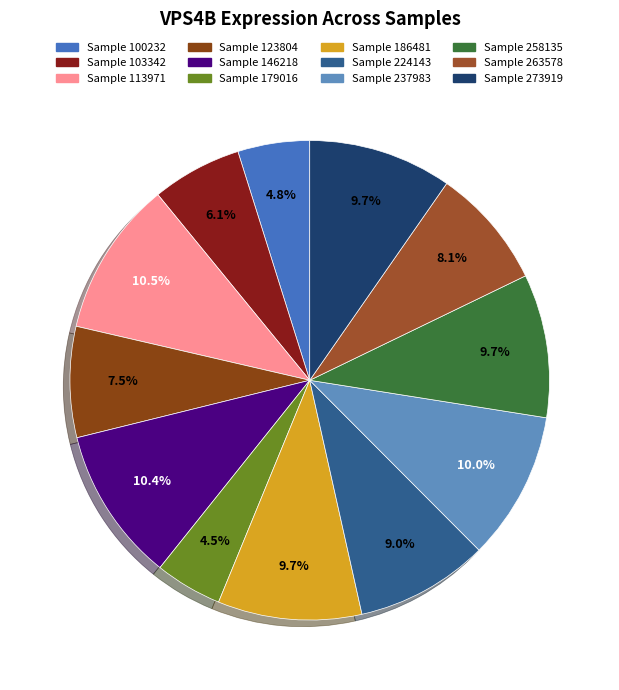

Count the number of slices in the pie.

12